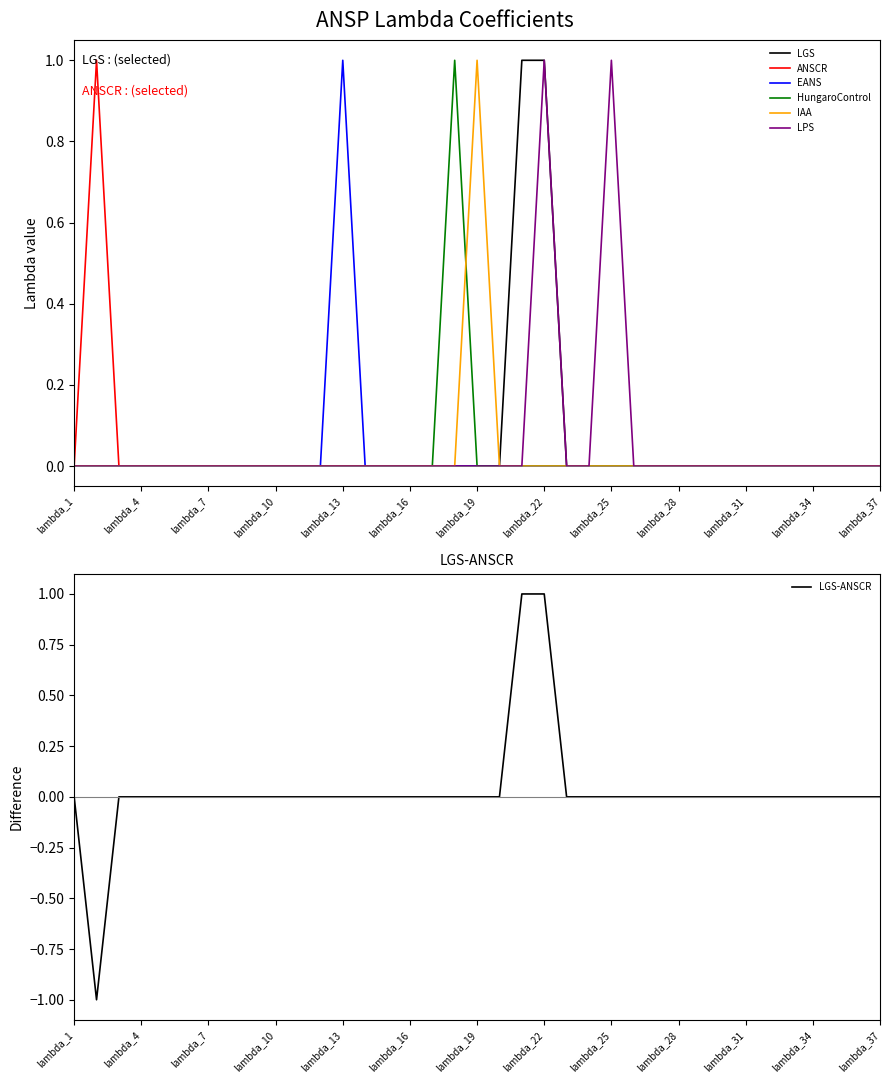

True or false: HungaroControl and EANS cross at least once.

False